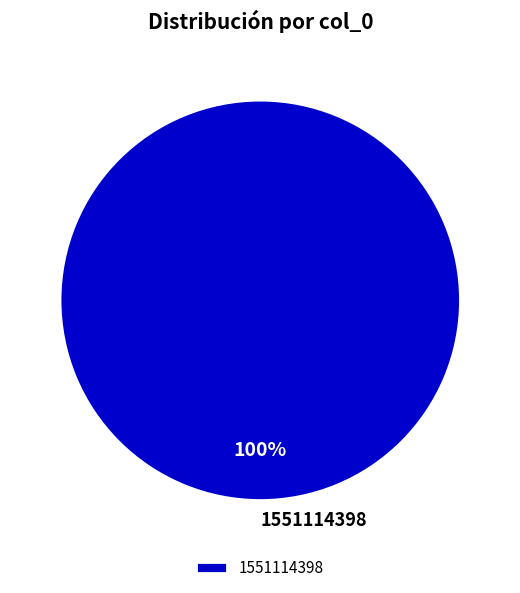

True or false: 1551114398 accounts for 100% of the total.

True